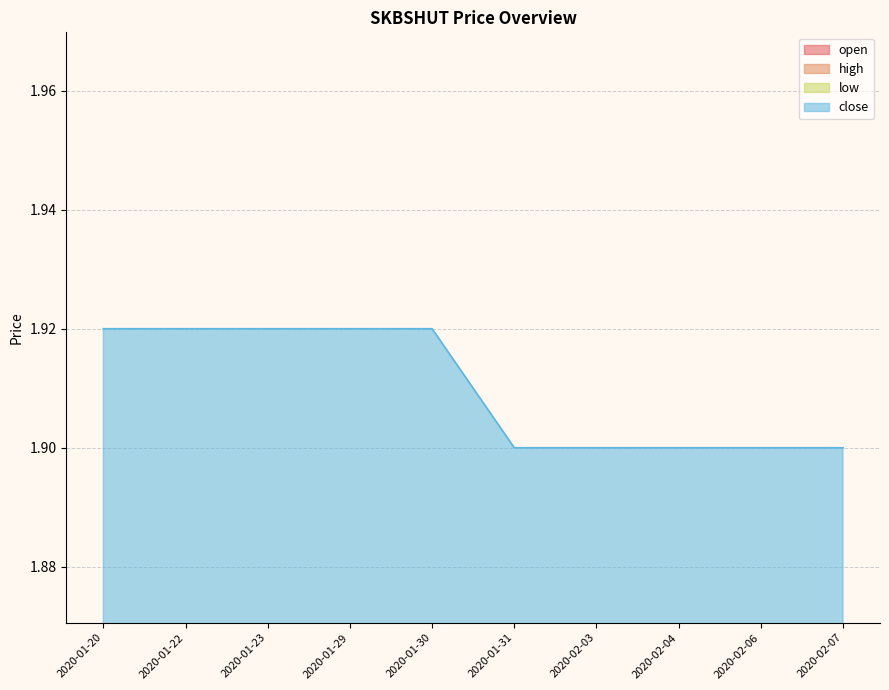

What is the value of the open point at the 5th from the left?

0.5